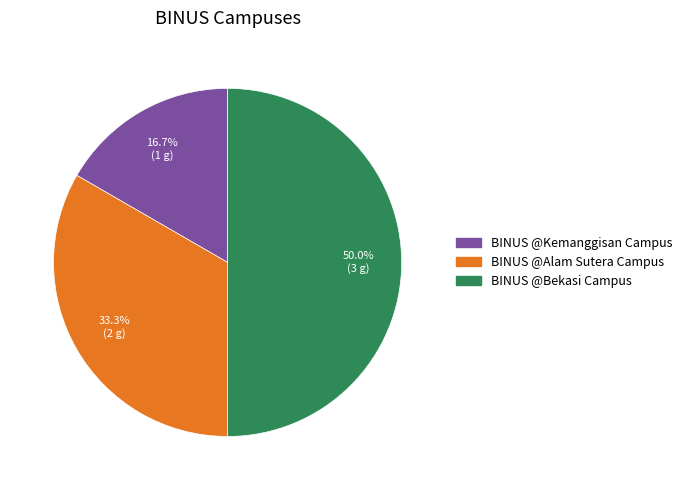

True or false: BINUS @Alam Sutera Campus accounts for 33% of the total.

True